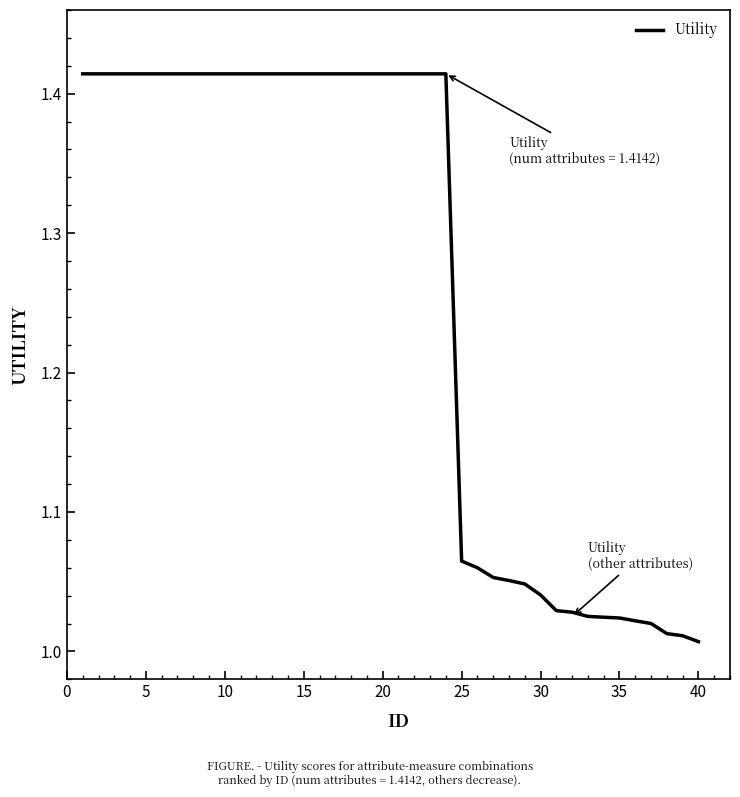

True or false: the data has more than 1 interior local peaks.

False